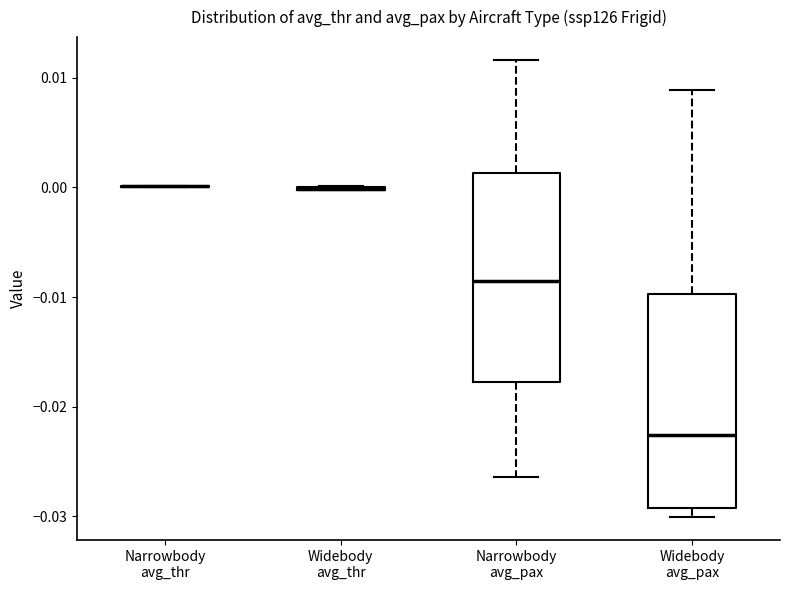

Reading left to right, transcribe this box plot: for each box, give where its median line is, the range the box spans, and where its two whiskers end, as read against the y-axis. The values are not printed on the chart, so give them approximately, as read against the axis.

Narrowbody avg_thr: box collapsed to a line at 0.000, whiskers 0.000 to 0.000
Widebody avg_thr: box collapsed to a line at 0.000, whiskers 0.000 to 0.000
Narrowbody avg_pax: median -0.009, box -0.018 to 0.001, whiskers -0.026 to 0.012
Widebody avg_pax: median -0.023, box -0.029 to -0.010, whiskers -0.030 to 0.009